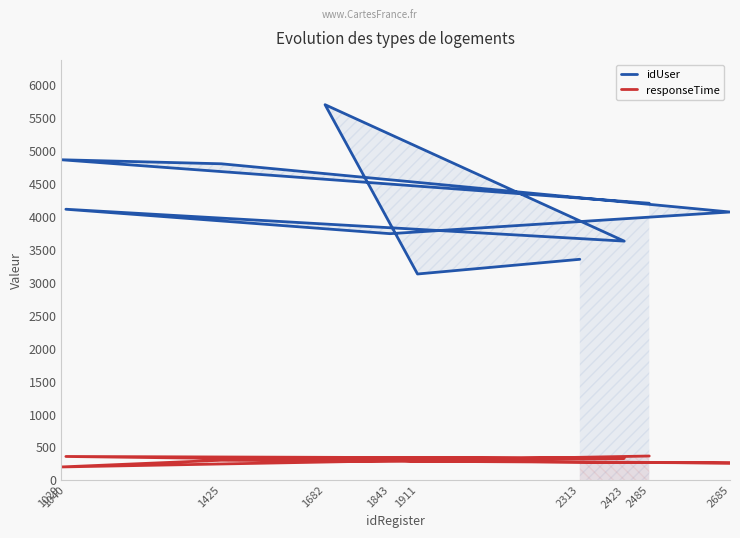

True or false: responseTime has more than 2 interior local peaks.

True